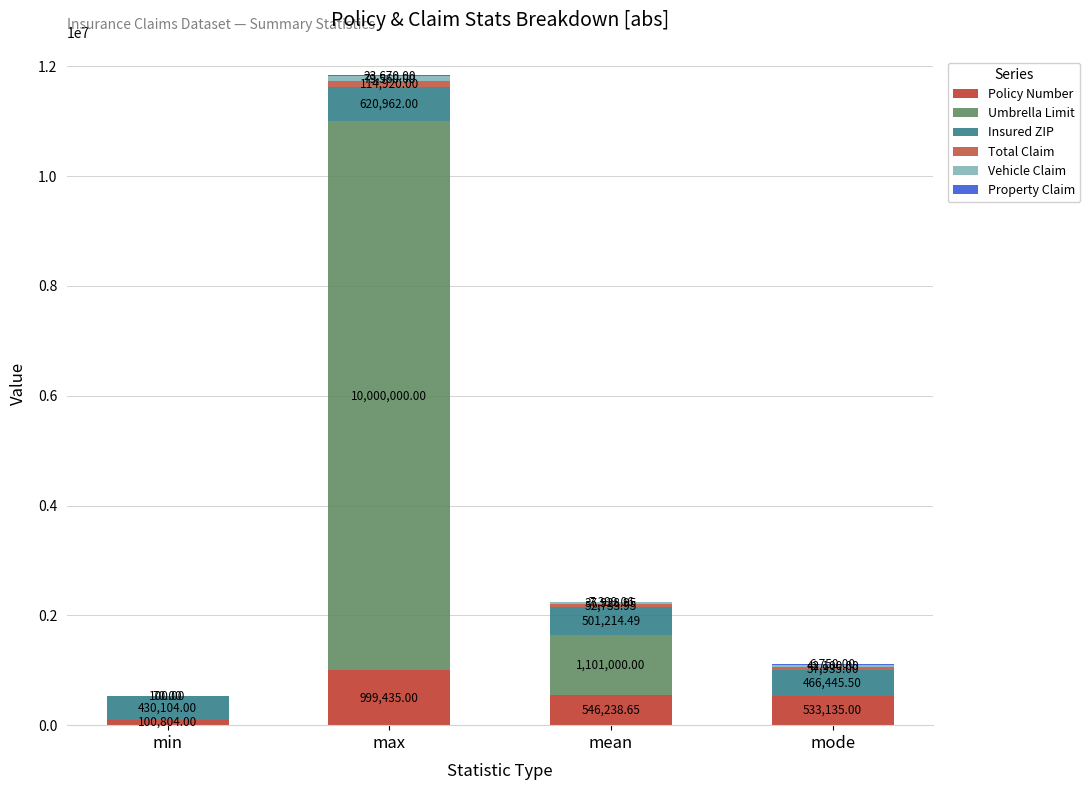

Rank the series at min from lowest to highest value.

Umbrella Limit, Property Claim, Vehicle Claim, Total Claim, Policy Number, Insured ZIP